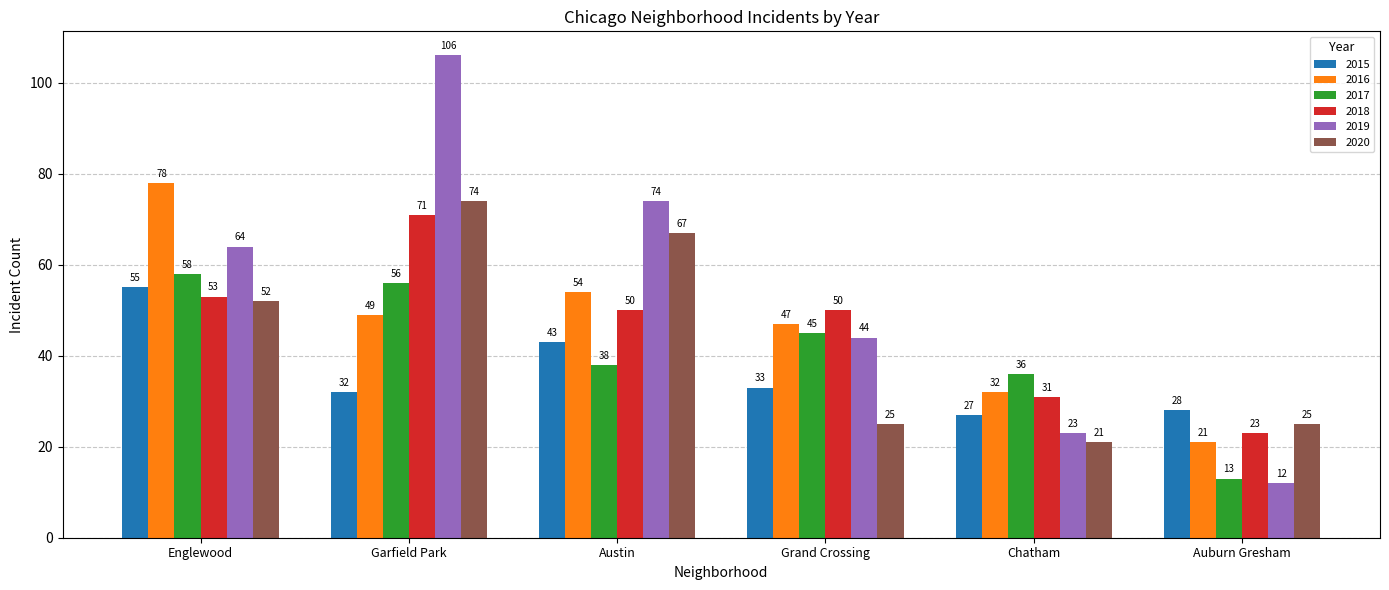

What is the difference between the second highest and second lowest values in the 2019 series?

51